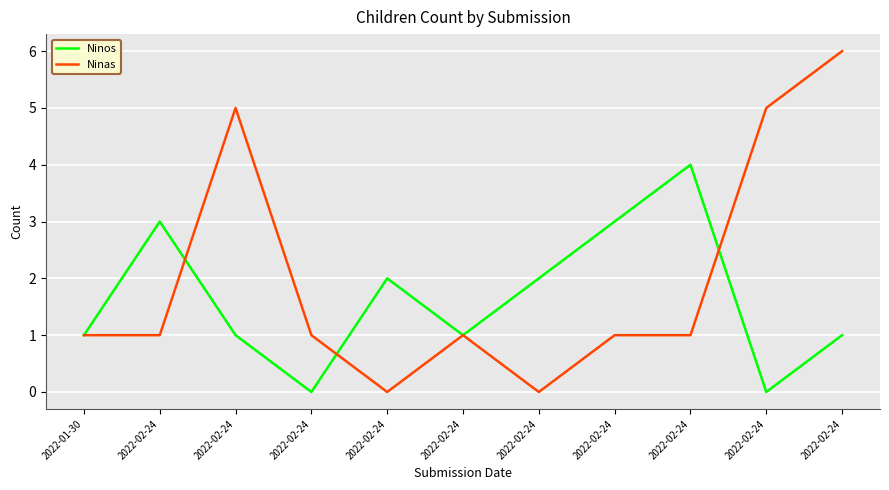

How many lines are shown in the chart?

2